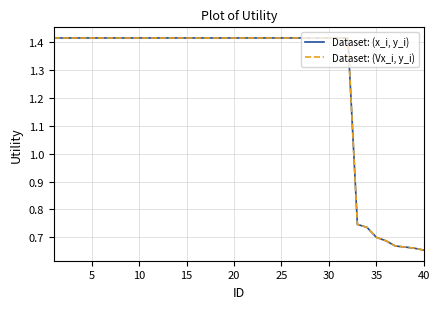

Does the chart display data point markers on the line(s)?

No